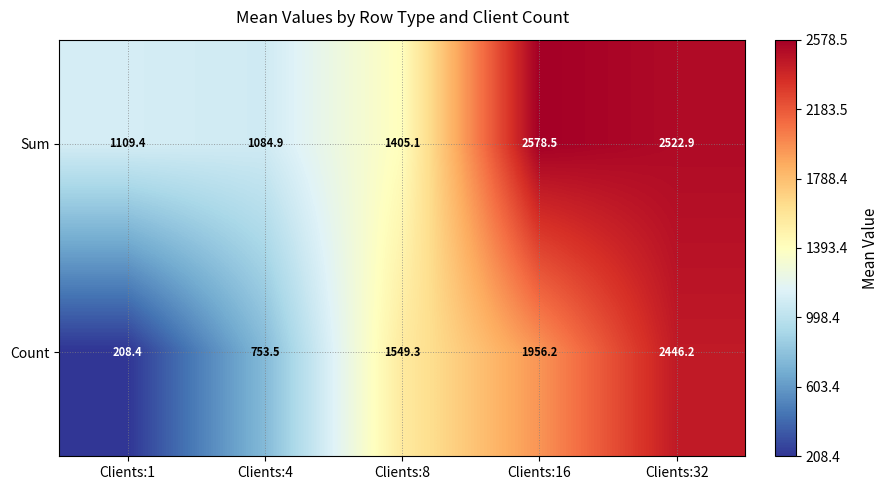

Read the Sum value at Clients:8.

1405.1